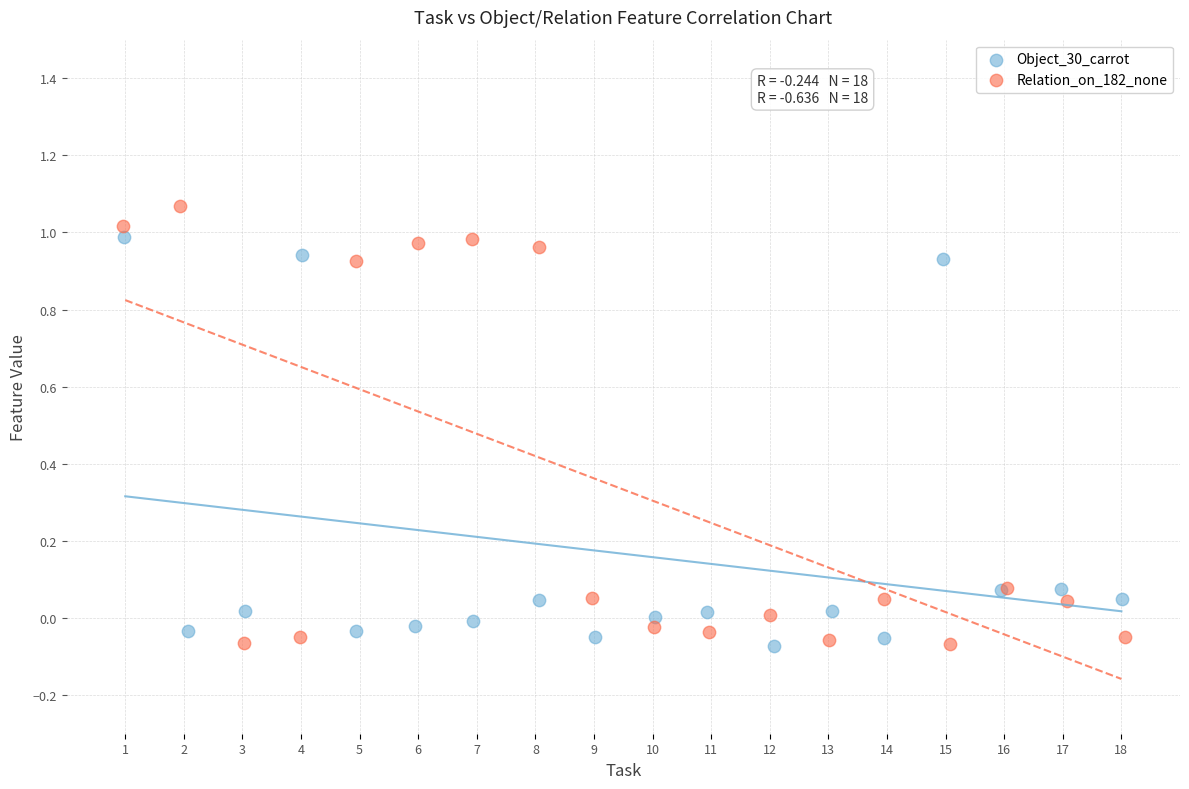

Which series has the largest Y range (max minus min)?

Relation_on_182_none